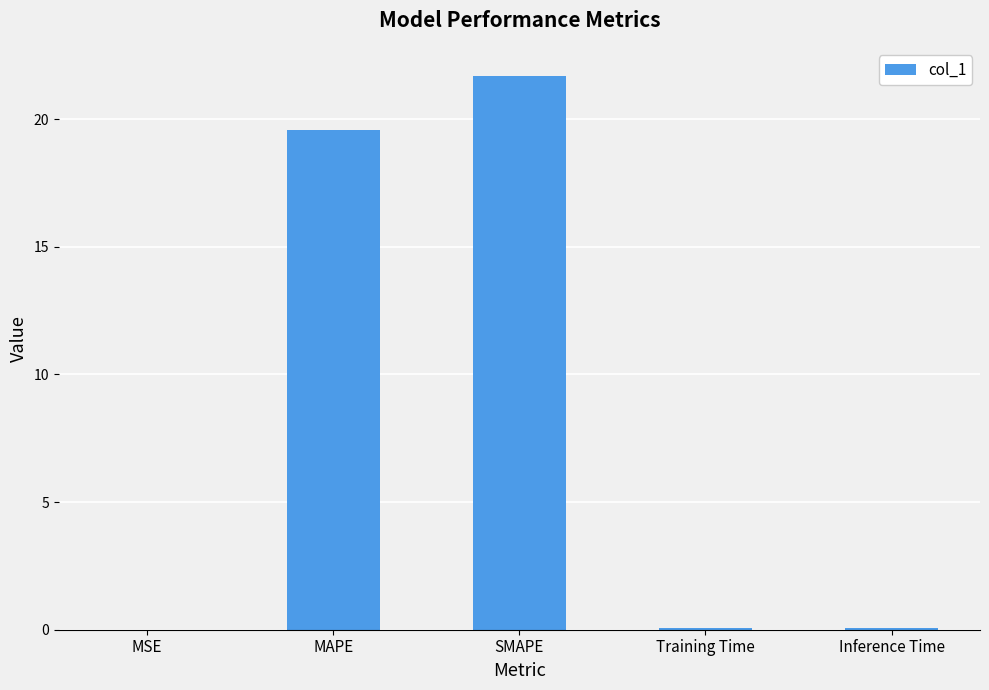

What is the approximate value at SMAPE?

21.7